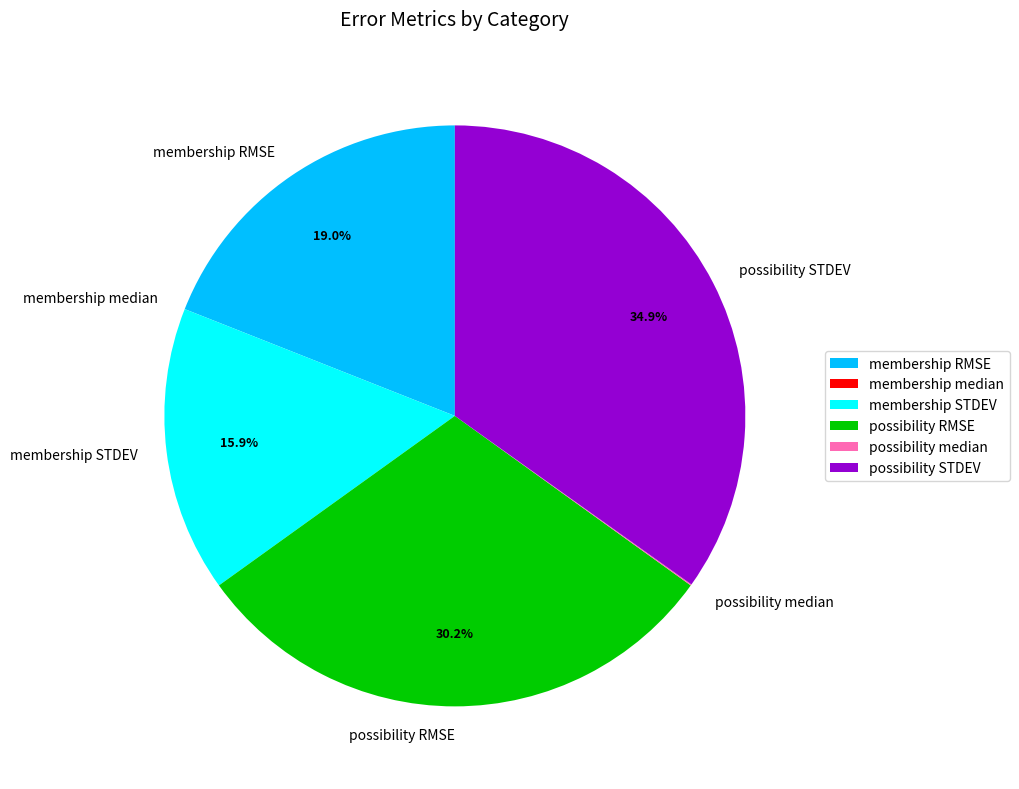

Is there any slice that represents more than half of the pie?

No